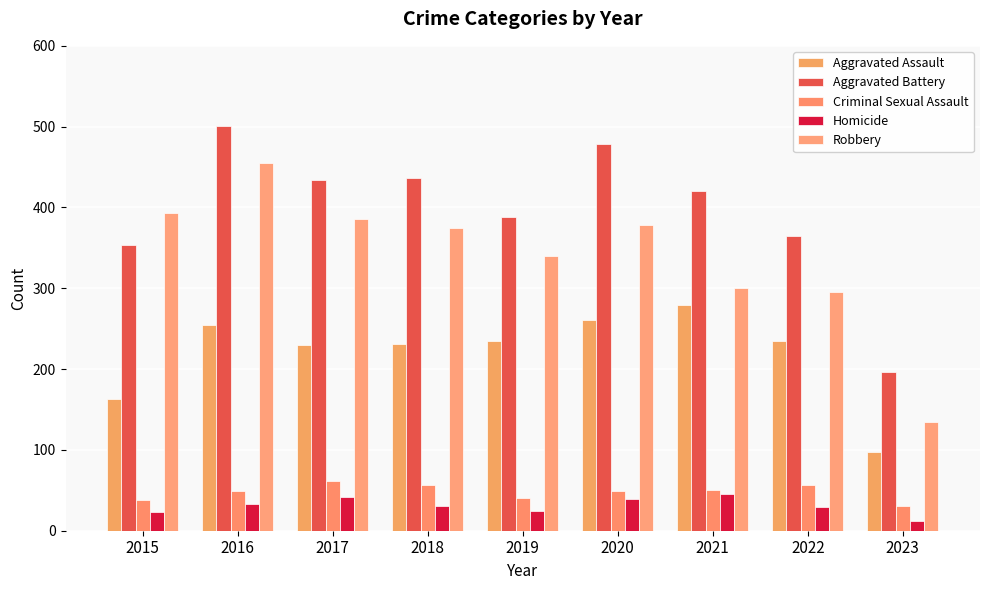

The value of Aggravated Assault at 2019 is 150. True or false?

False